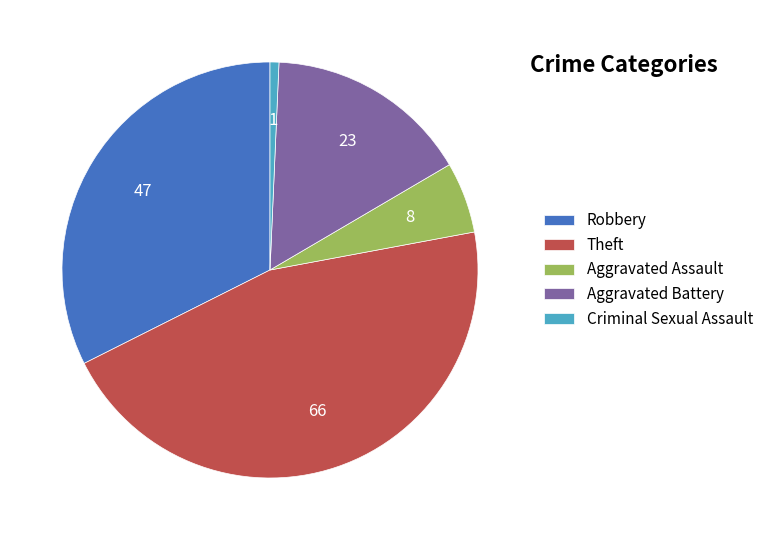

The Aggravated Assault slice represents 6% of the pie. True or false?

True